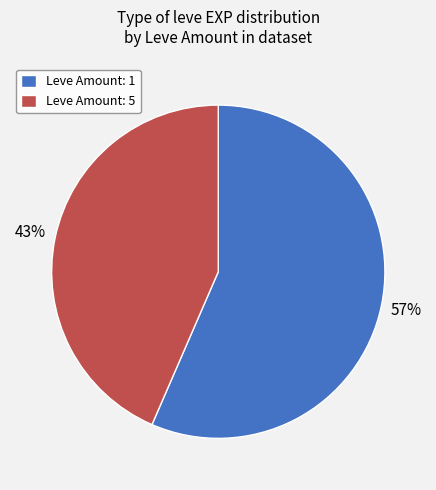

Between Leve Amount: 1 and Leve Amount: 5, which is larger?

Leve Amount: 1